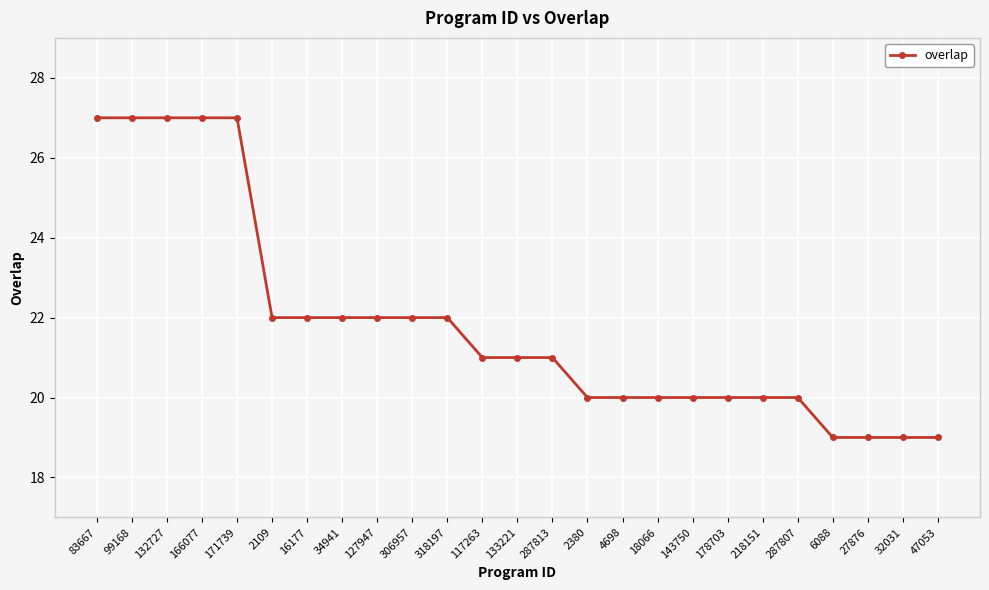

What position from the left is 2109?

6